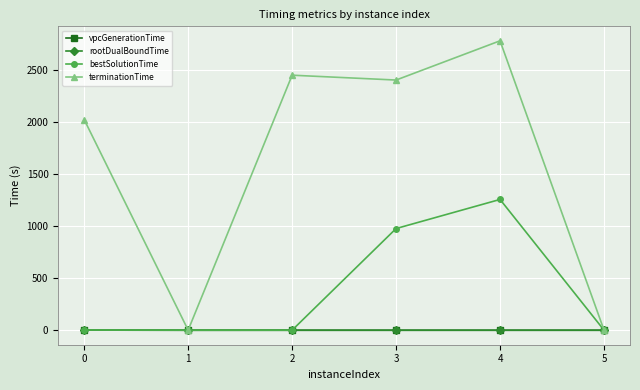

Where does the terminationTime series first go above 2404?

2